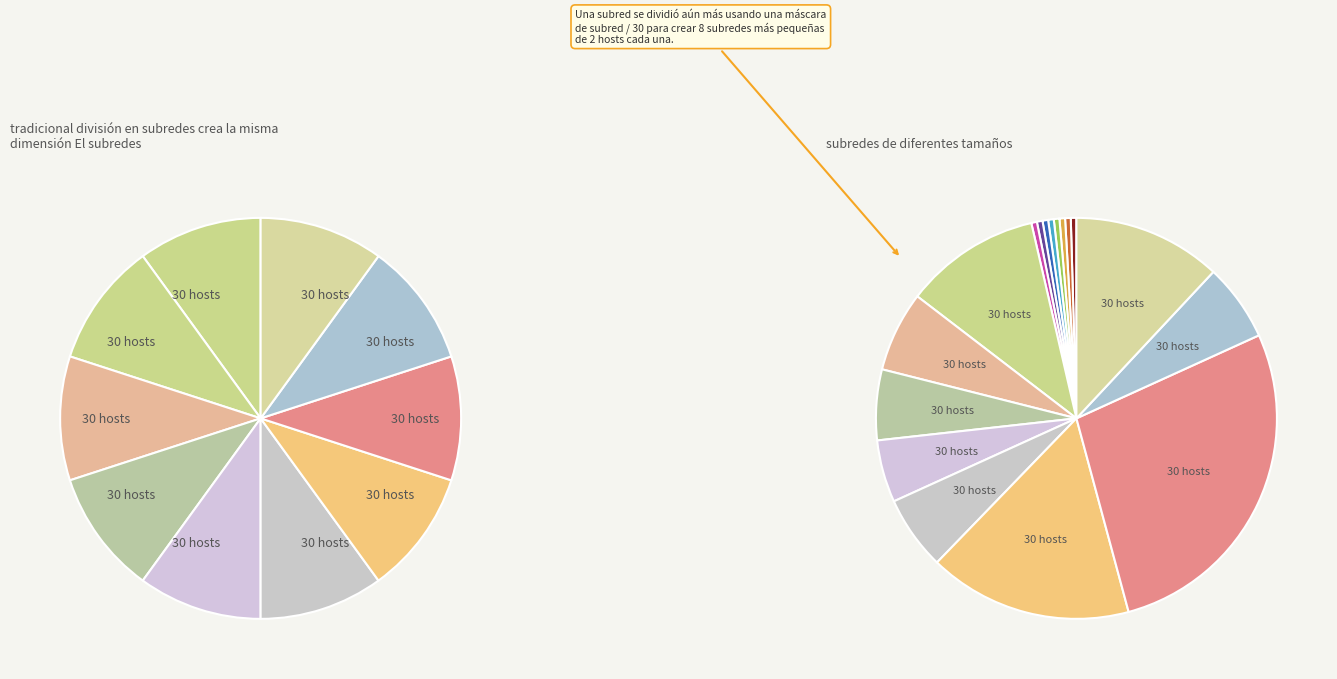

How many slices are in this pie chart?

10